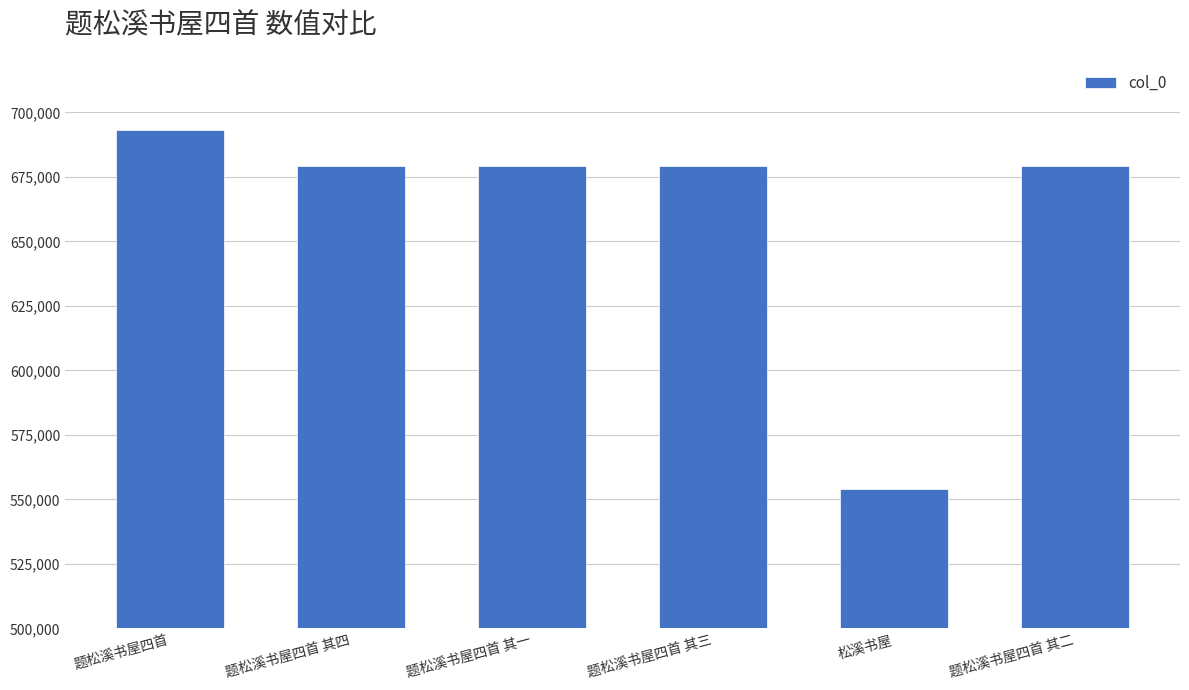

At which category does the chart reach its peak across all series?

题松溪书屋四首